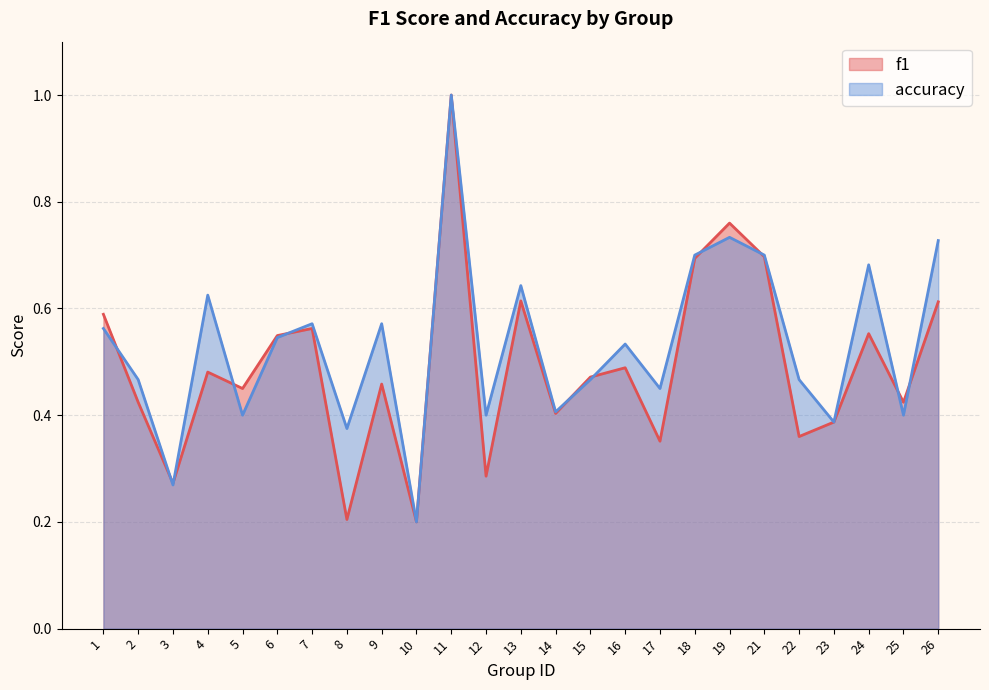

What is the total value across all series at 17?

0.8